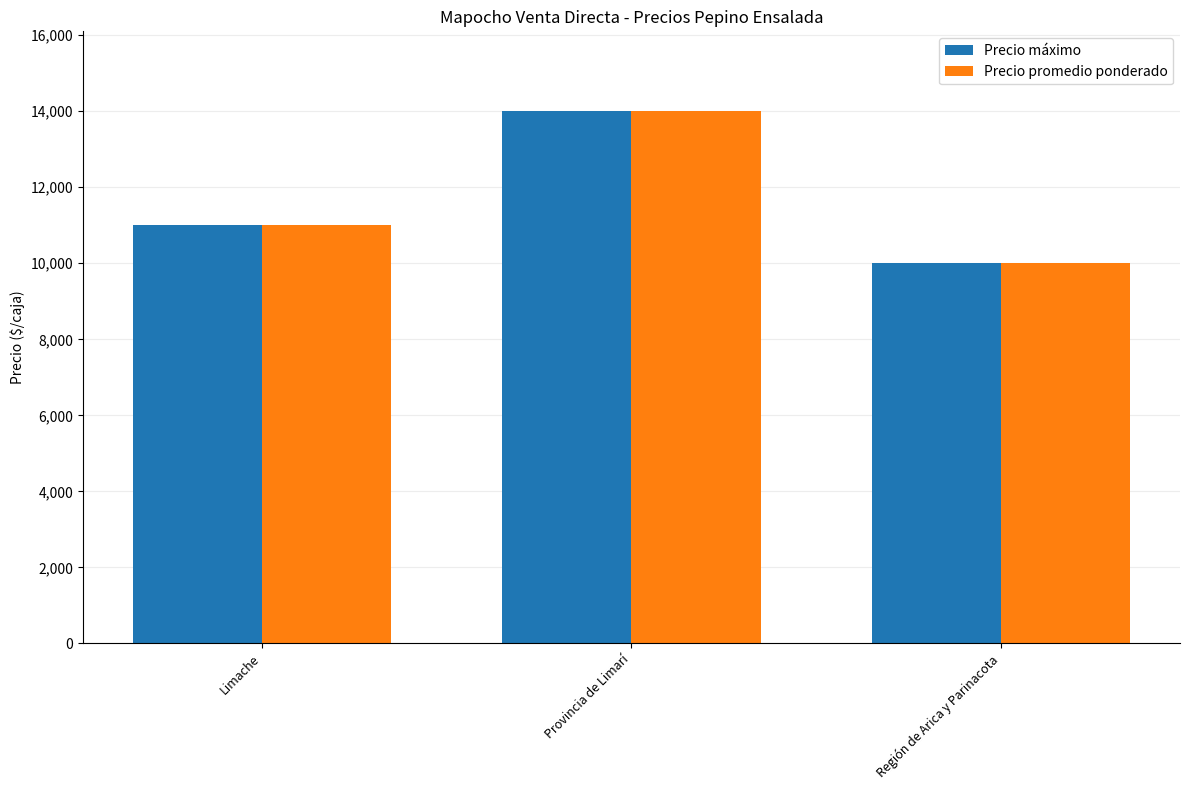

Is it true that Precio máximo equals 11000 at Limache?

True